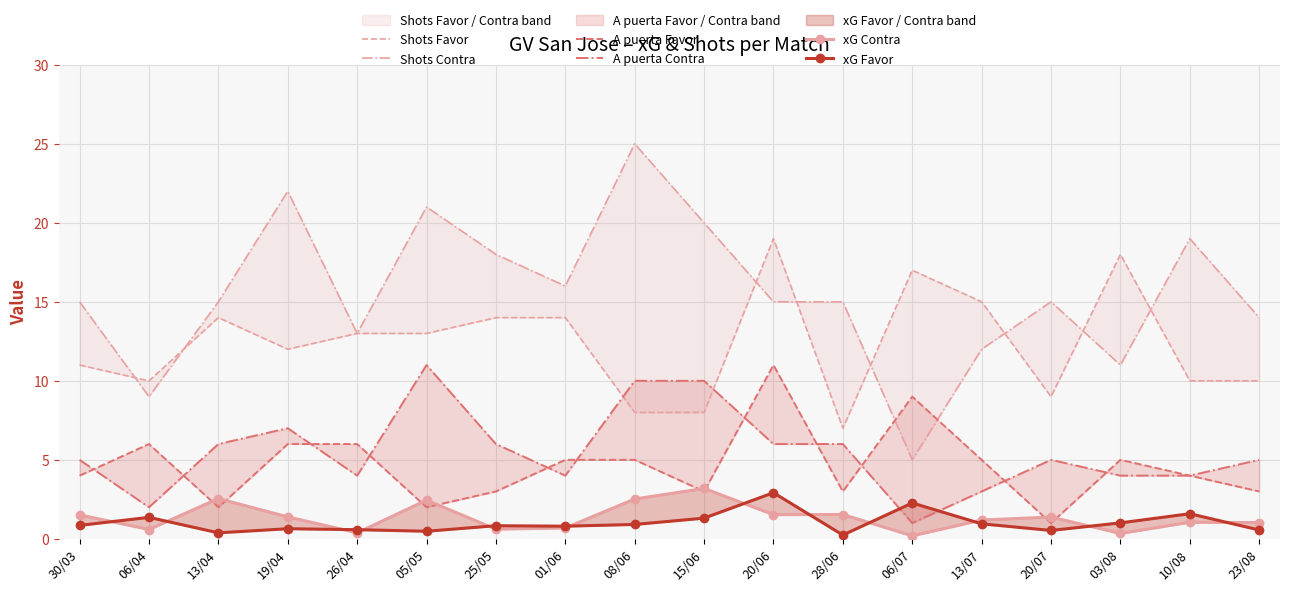

What is the average value of the xG Favor series?

1.0